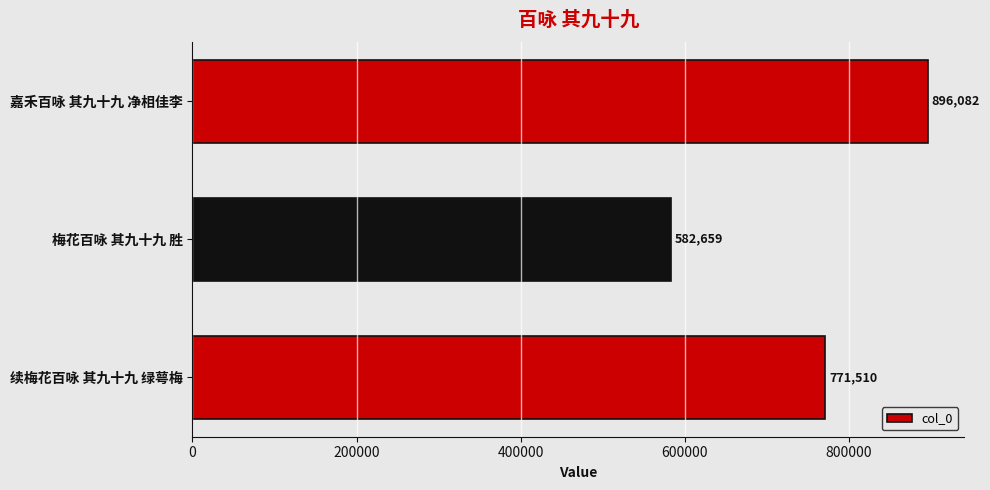

Approximately how many times larger is the value at 嘉禾百咏 其九十九 净相佳李 compared to 续梅花百咏 其九十九 绿萼梅?

1.2